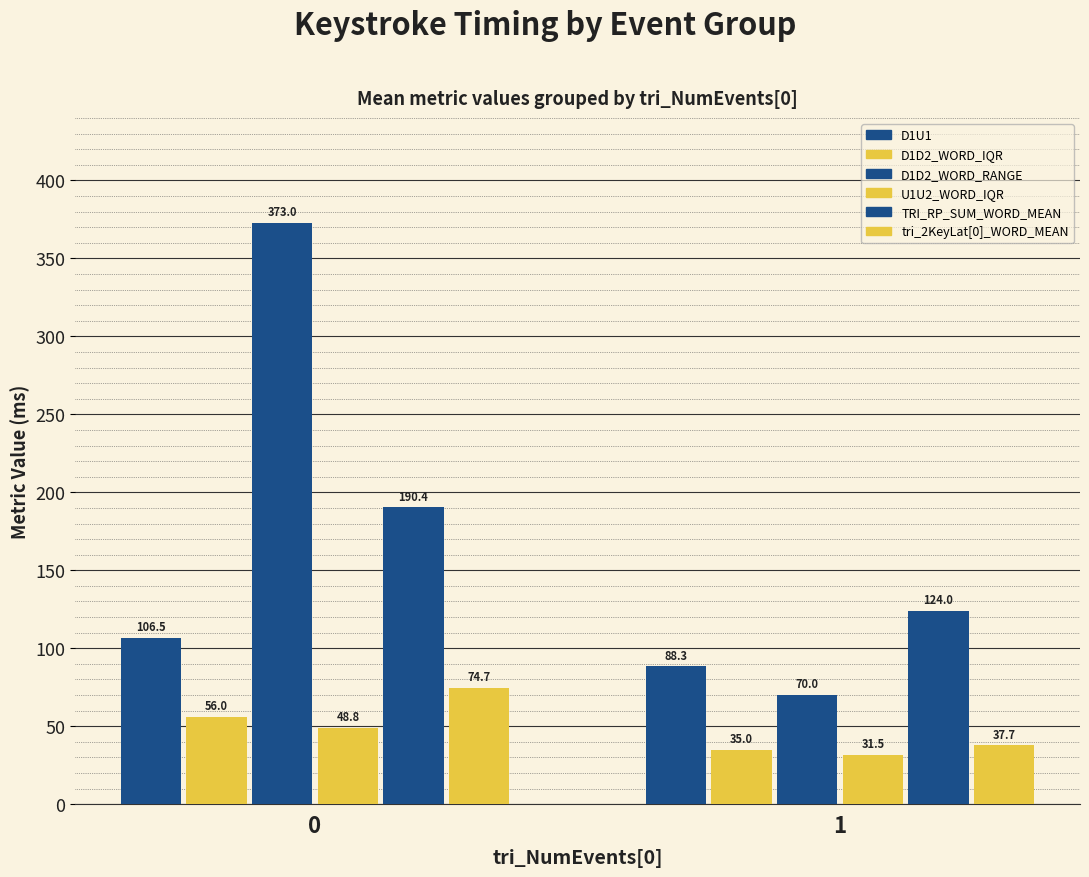

What is the sum of all tri_2KeyLat[0]_WORD_MEAN values?

112.3